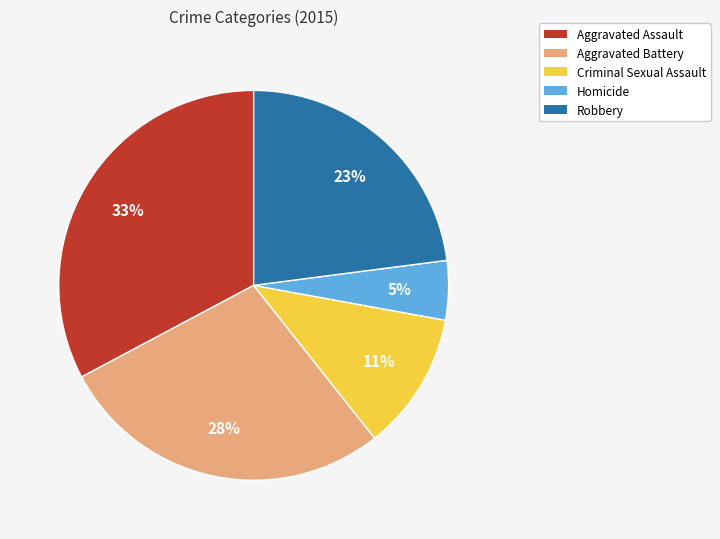

To the nearest percent, what is the average slice percentage?

20%